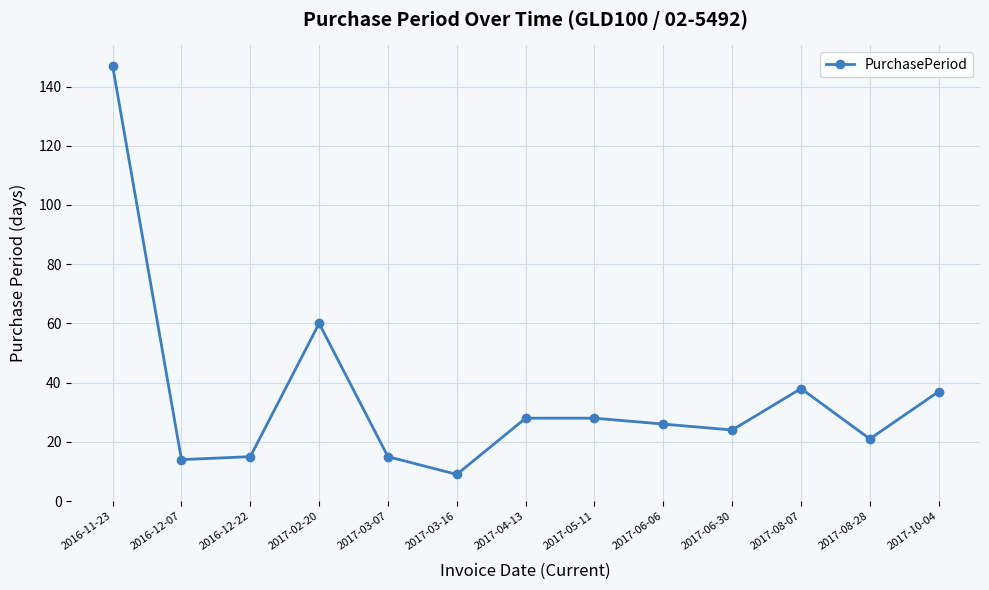

Reading right to left, list all the values displayed in this chart.

2017-10-04=37	2017-08-28=21	2017-08-07=38	2017-06-30=24	2017-06-06=26	2017-05-11=28	2017-04-13=28	2017-03-16=9	2017-03-07=15	2017-02-20=60	2016-12-22=15	2016-12-07=14	2016-11-23=147